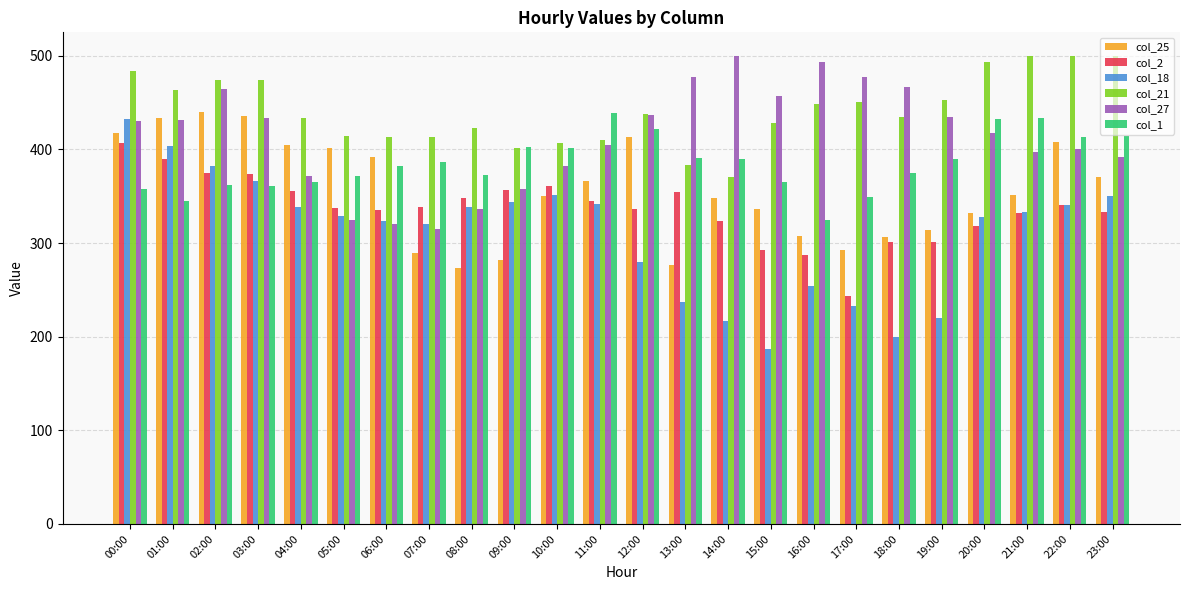

What is the total value across all series at 15:00?

2066